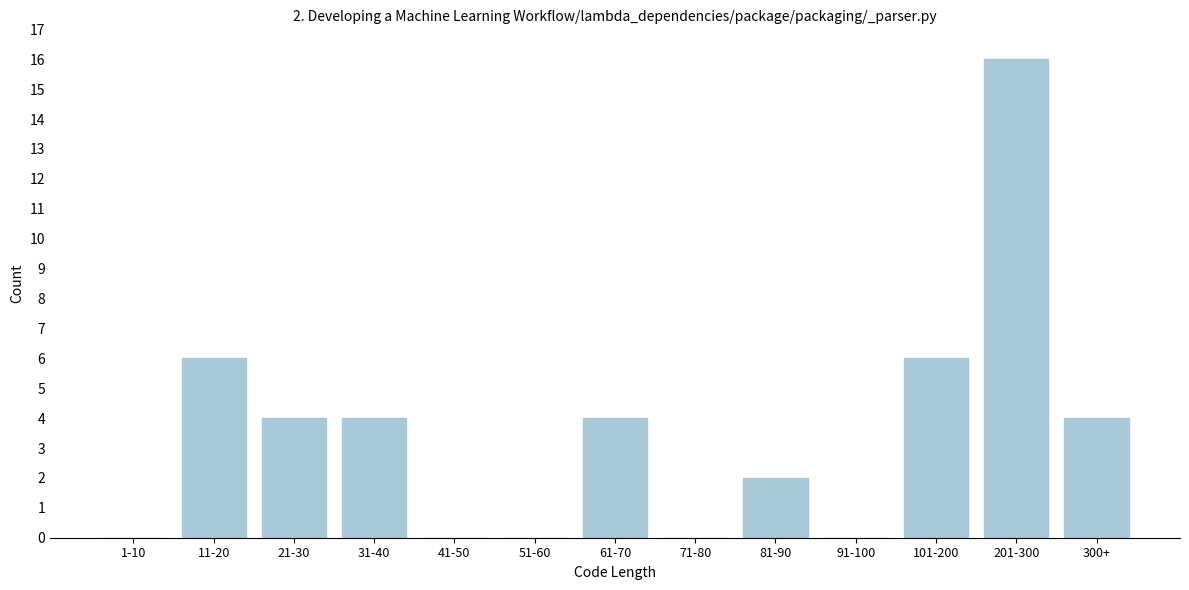

Reading left to right, extract all data points from this chart.

1-10=0	11-20=6	21-30=4	31-40=4	41-50=0	51-60=0	61-70=4	71-80=0	81-90=2	91-100=0	101-200=6	201-300=16	300+=4